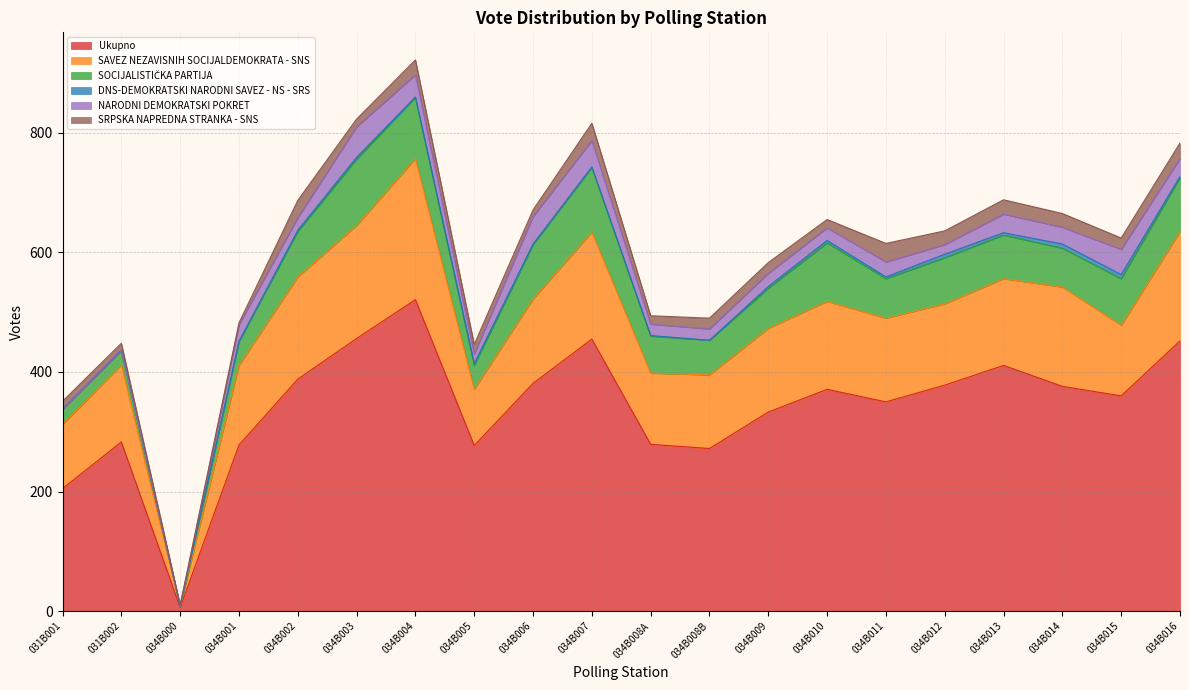

Which series has the largest total across all categories?

Ukupno